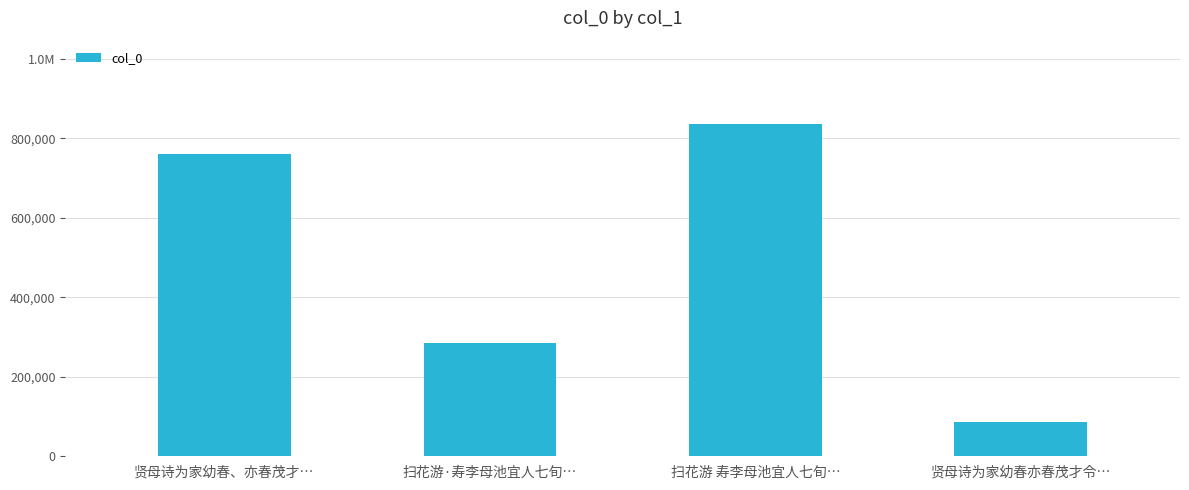

Does the chart contain any negative values?

No